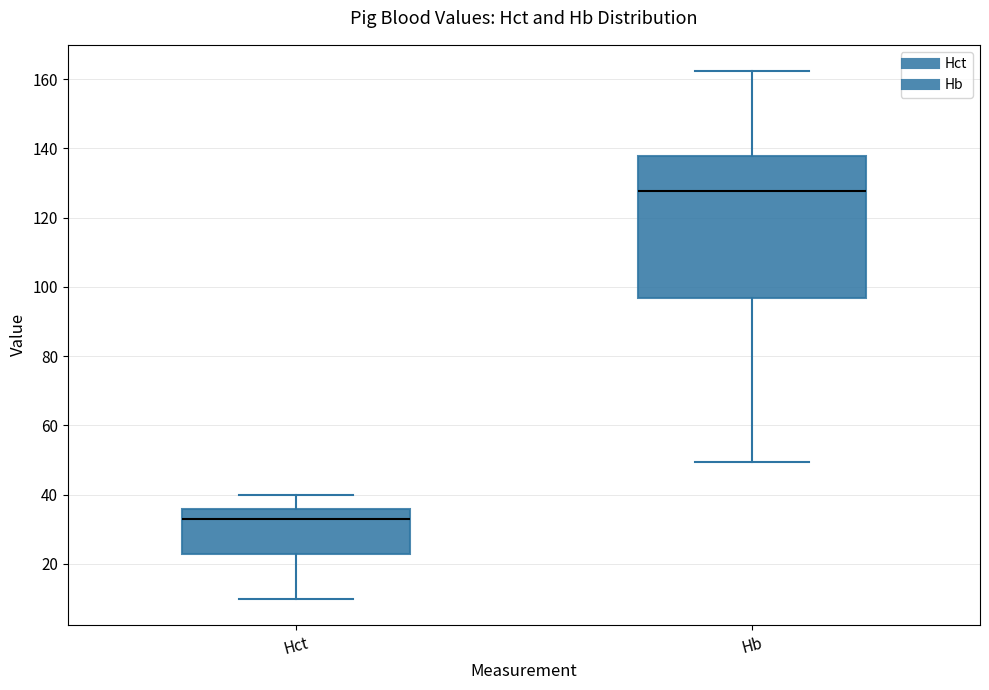

Reading left to right, read every box against the y-axis: the position of its median line, the range the box covers, and the ends of its whiskers. The values are not printed on the chart, so give them approximately, as read against the axis.

Hct: median 34, box 24 to 36, whiskers 10 to 40
Hb: median 128, box 96 to 138, whiskers 50 to 162